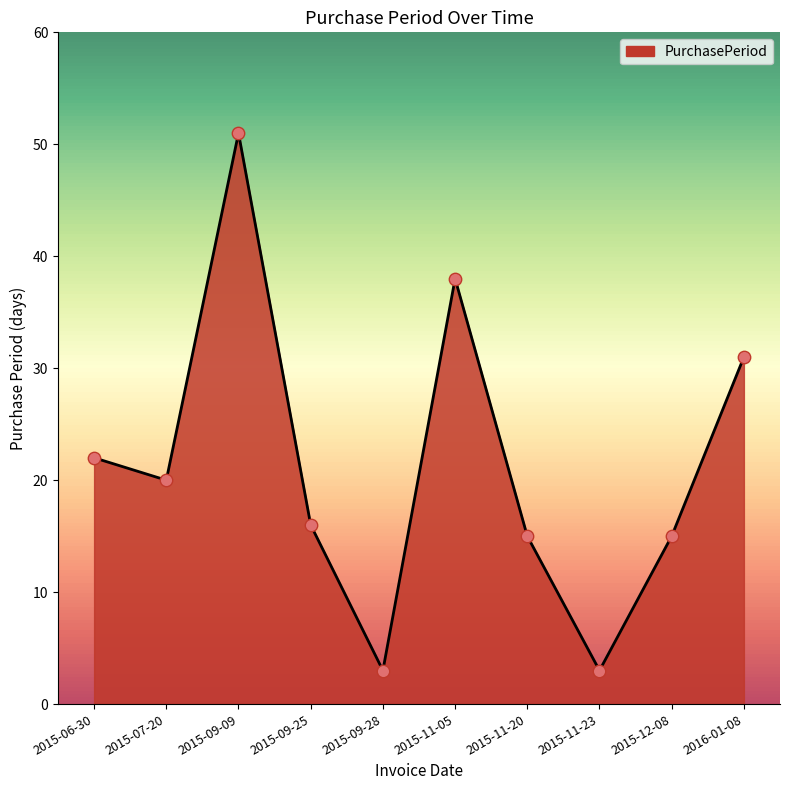

What is the change in value from 2015-09-25 to 2015-11-20?

-1